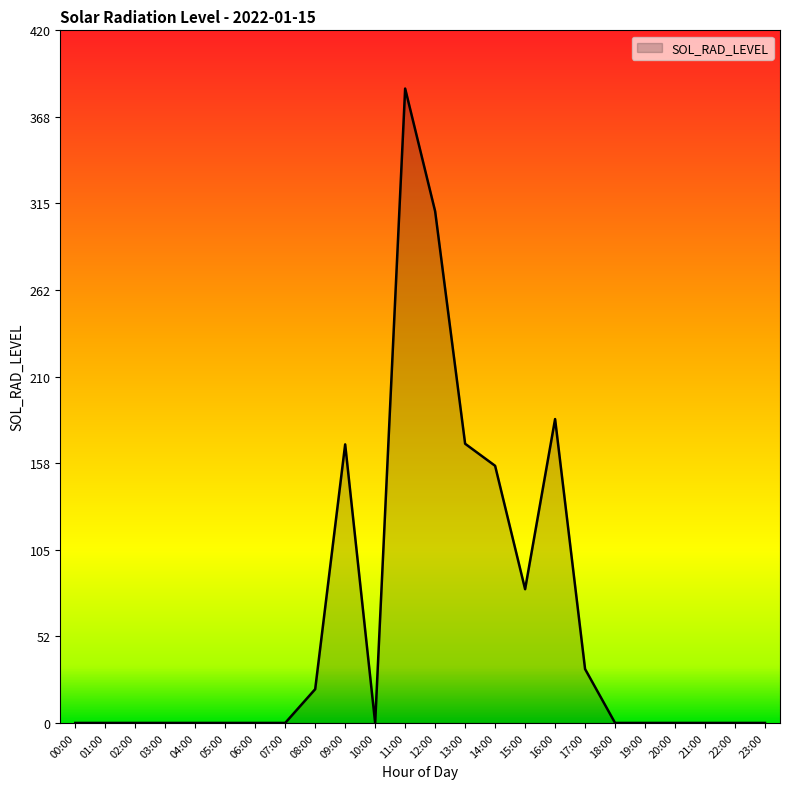

What is the difference between the values at 09:00 and 05:00?

168.9